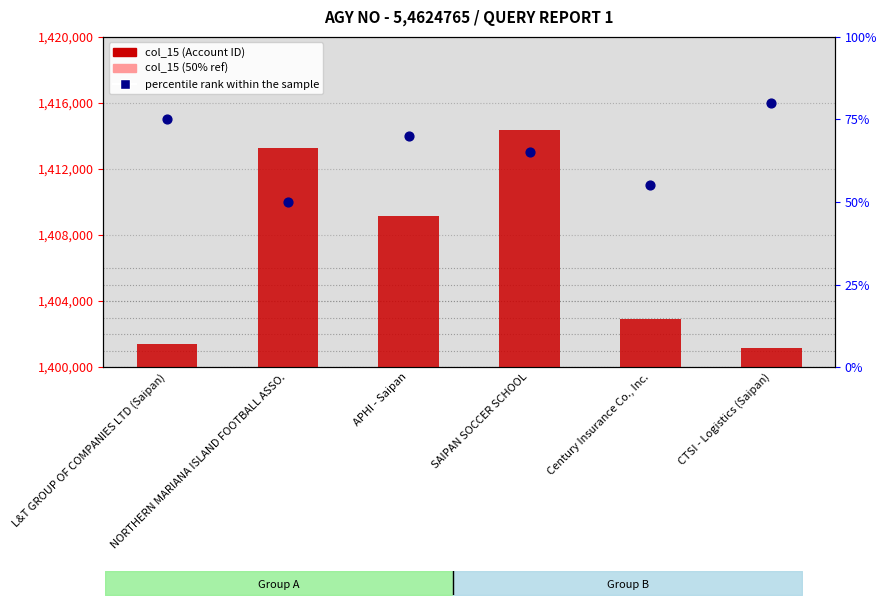

What is the total value across all series at APHI - Saipan?

2113766.5